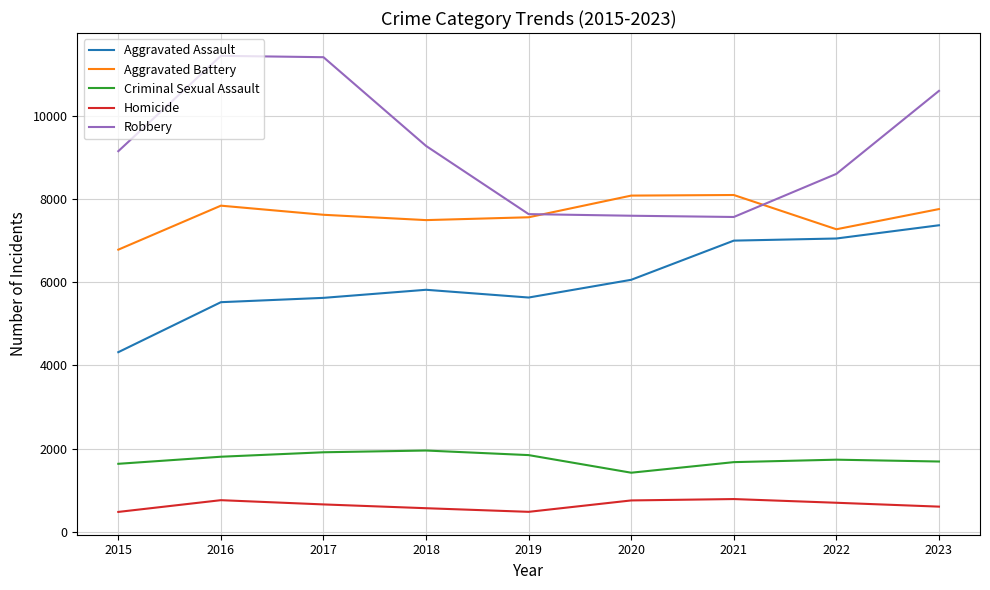

Which series has the largest total across all categories?

Robbery